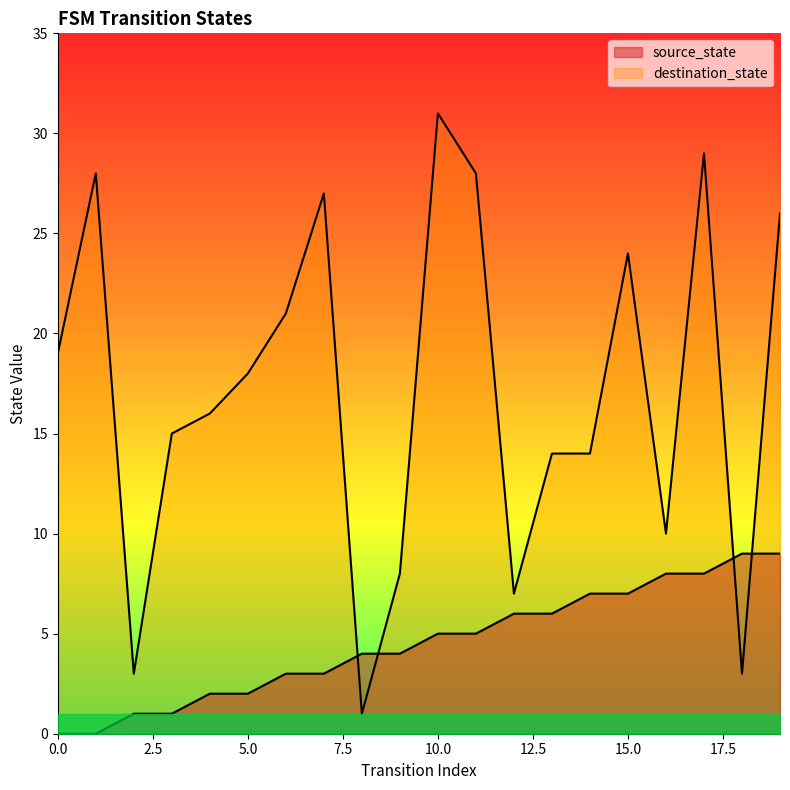

Reading left to right, extract all data points from this chart.

source_state: 0	0	1	1	2	2	3	3	4	4	5	5	6	6	7	7	8	8	9	9
destination_state: 19	28	3	15	16	18	21	27	1	8	31	28	7	14	14	24	10	29	3	26